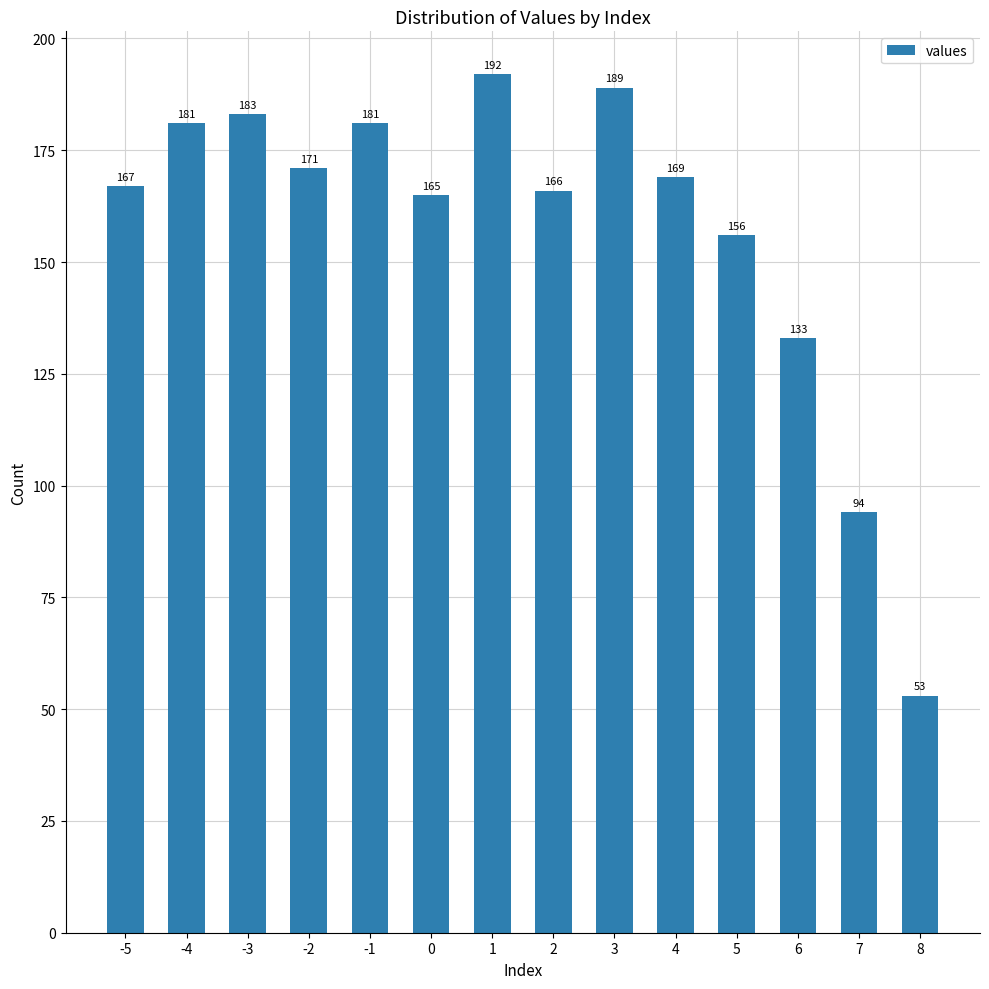

What is the ratio of the value at 4 to the value at 5?

1.1